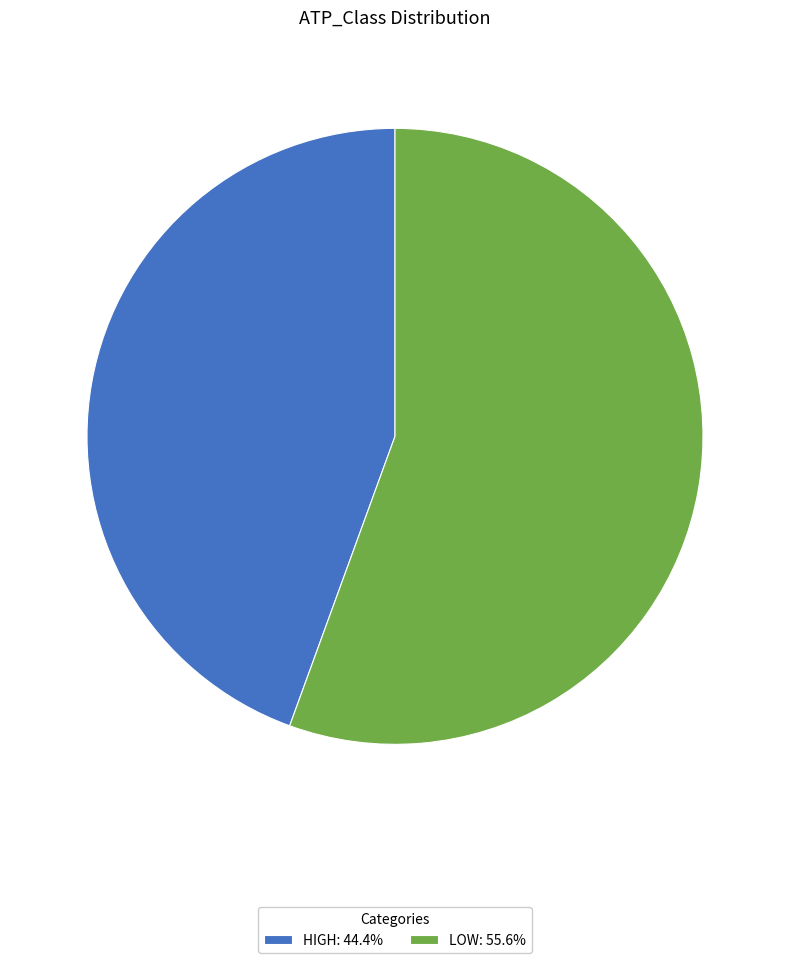

Does any single category account for the majority?

Yes